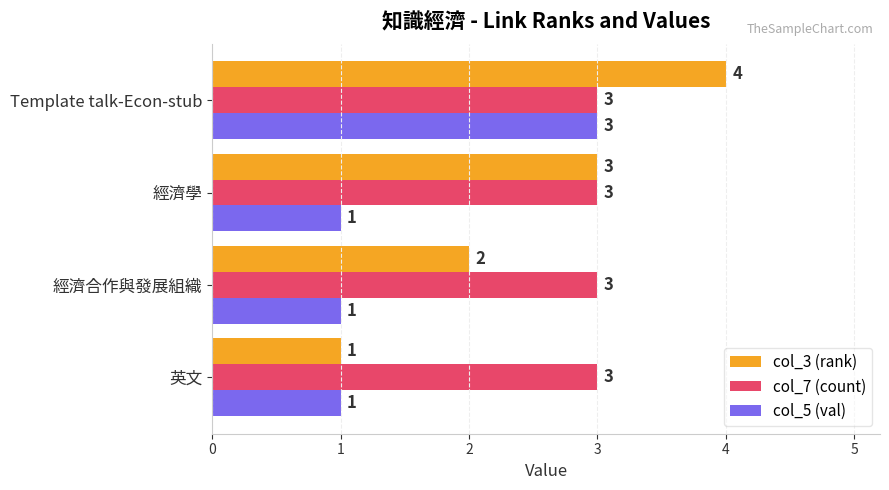

List the series in order of their overall mean, lowest first.

col_5 (val), col_3 (rank), col_7 (count)